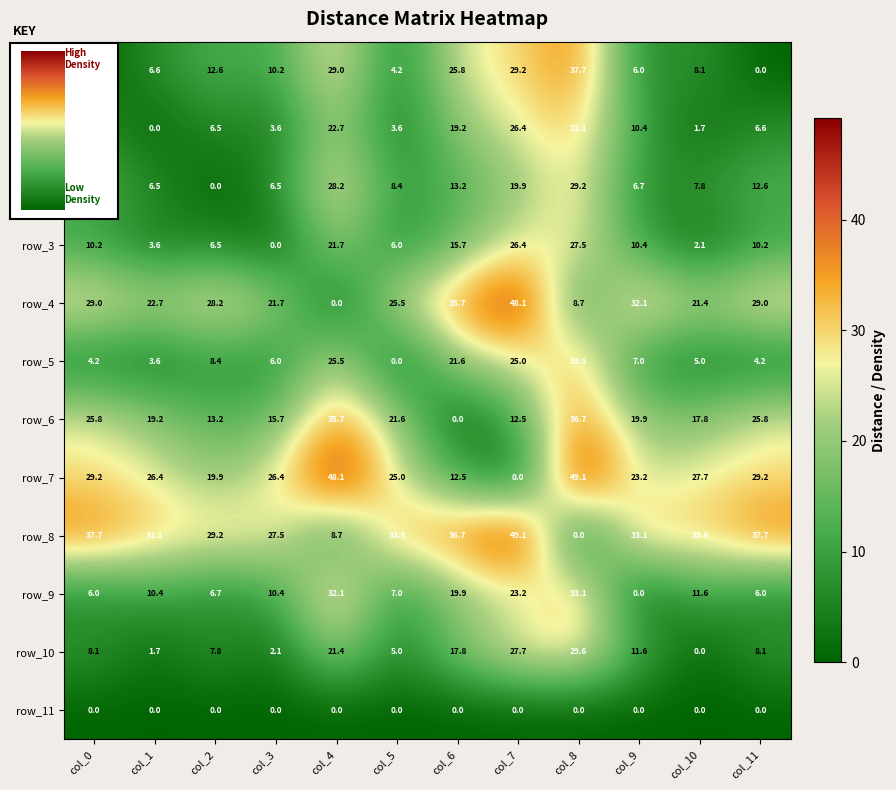

At which label does row_4 reach its minimum?

col_4